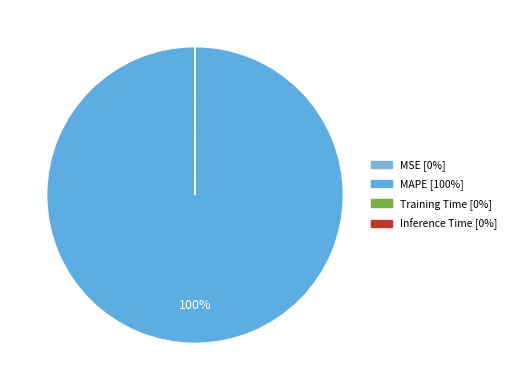

Combined, do Inference Time and Training Time account for over 50%?

No